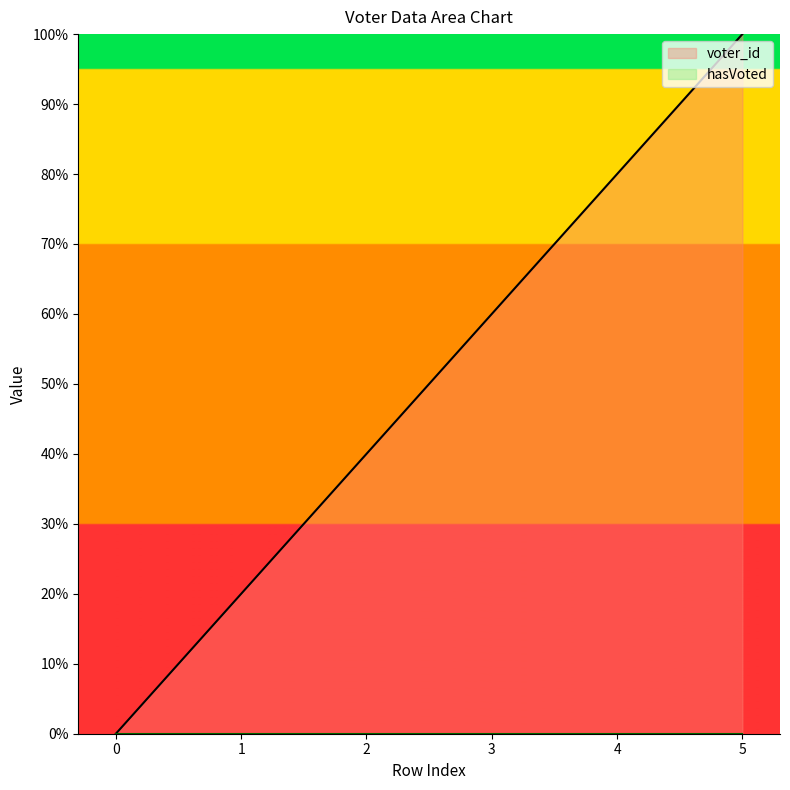

What is the greatest value displayed?

100